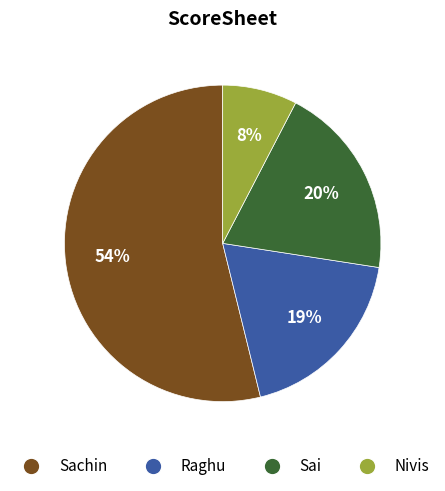

Which has a higher value, Sai or Raghu?

Sai